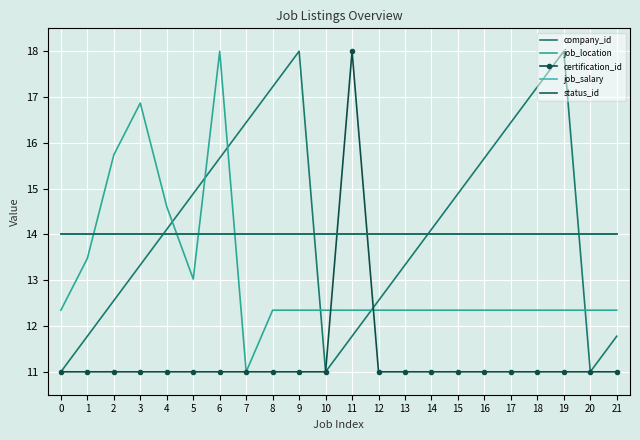

What is the difference between the job_location values at 3 and 16?

4.5